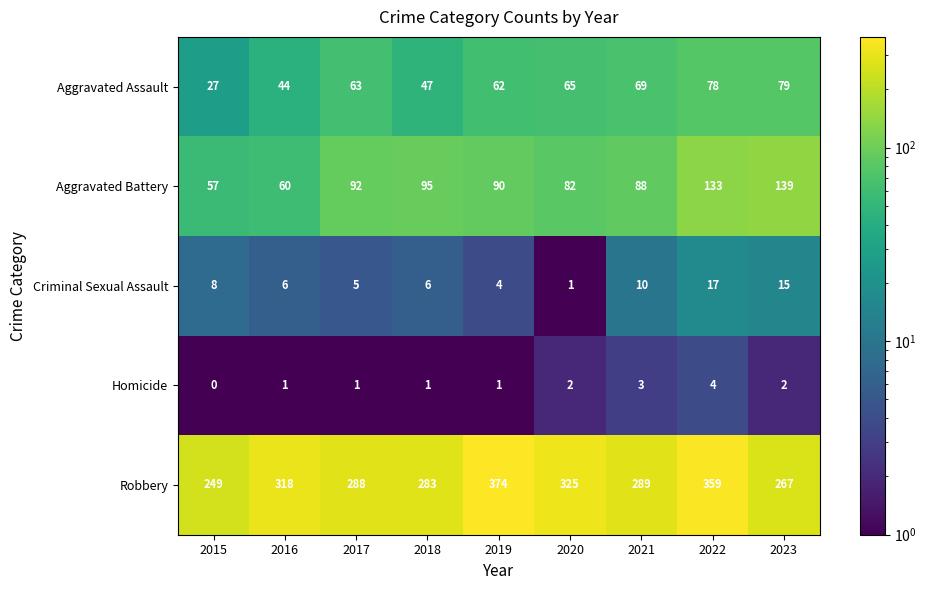

Is it true that Aggravated Assault equals 117 at 2023?

False